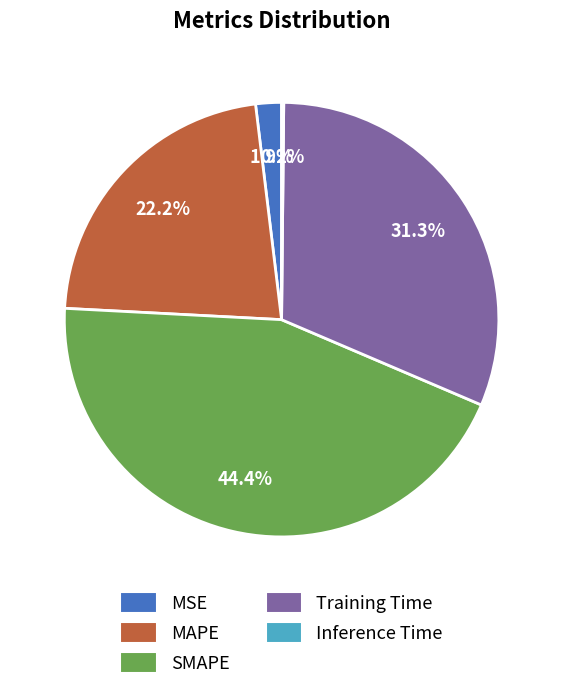

Between MAPE and MSE, which is larger?

MAPE